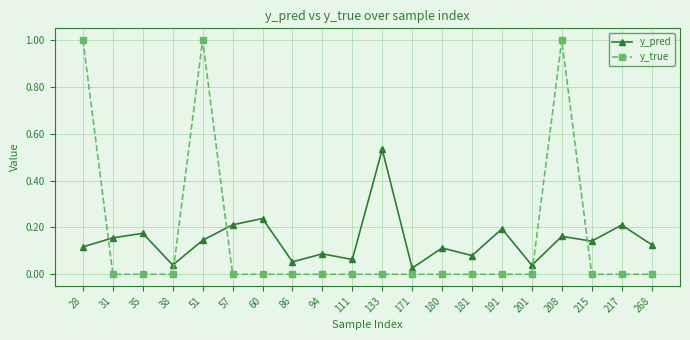

How many intersections are there between y_true and y_pred?

5